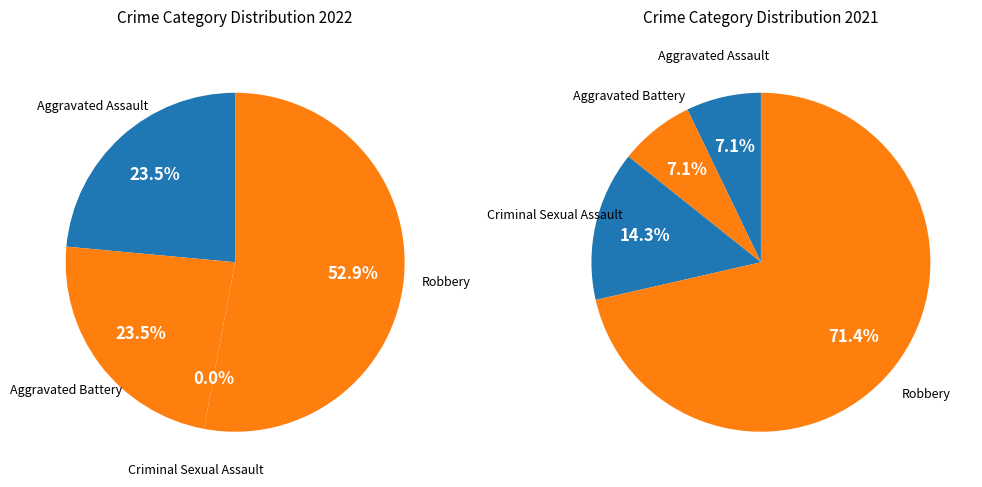

Which category has the biggest portion of the pie?

Robbery